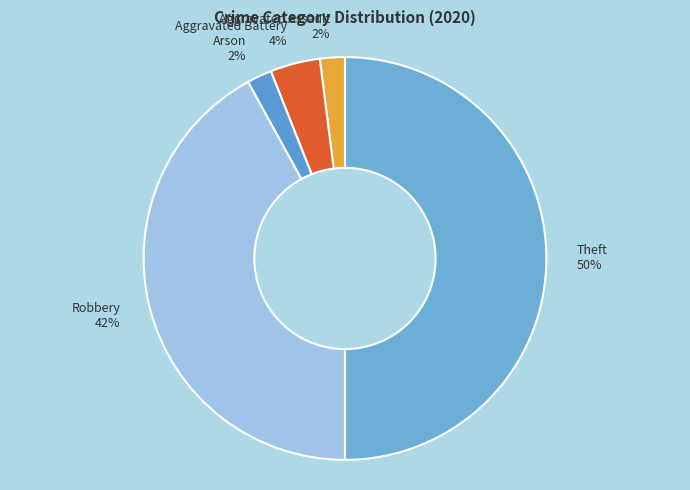

How many slices are in this pie chart?

5